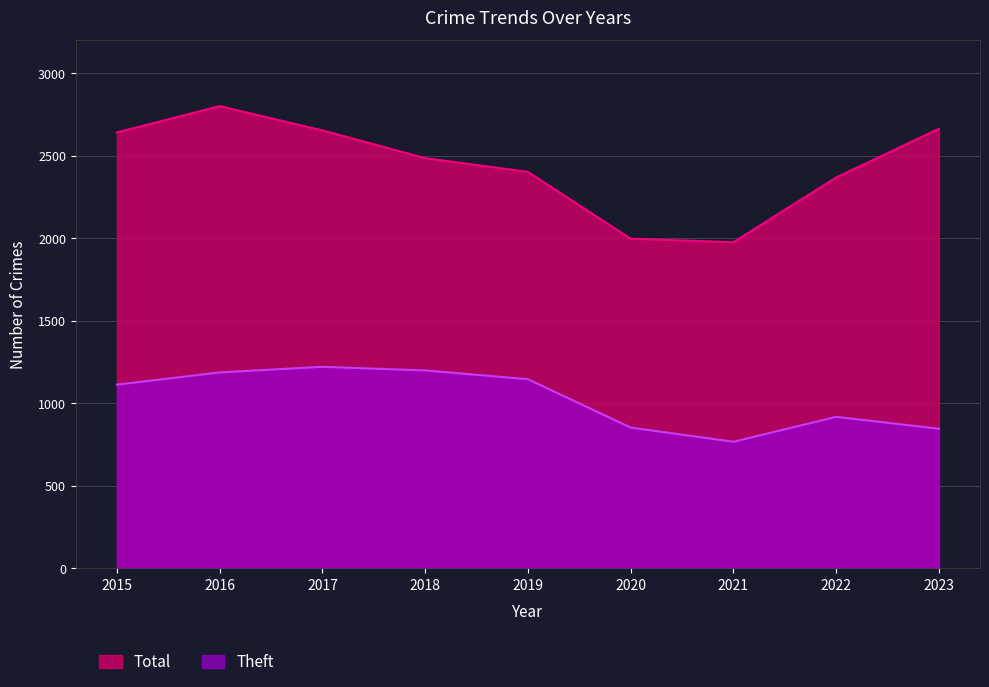

Reading right to left, what are all the values shown in this chart?

Theft: 2023=846	2022=918	2021=767	2020=853	2019=1146	2018=1199	2017=1221	2016=1187	2015=1113
Total: 2023=2663	2022=2368	2021=1976	2020=1997	2019=2402	2018=2485	2017=2653	2016=2800	2015=2641